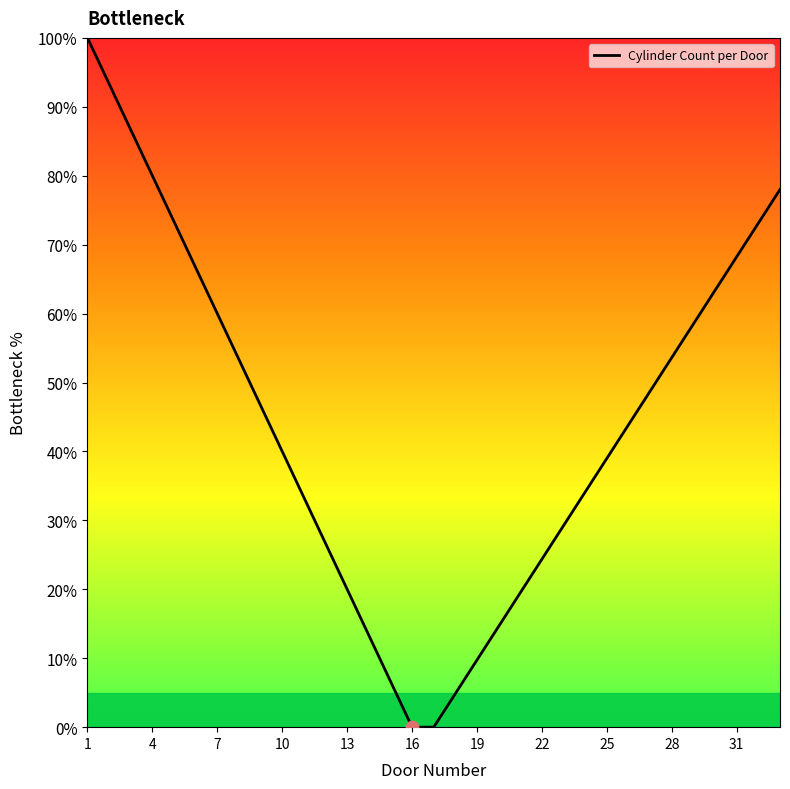

What is the maximum value shown in the chart?

100.0